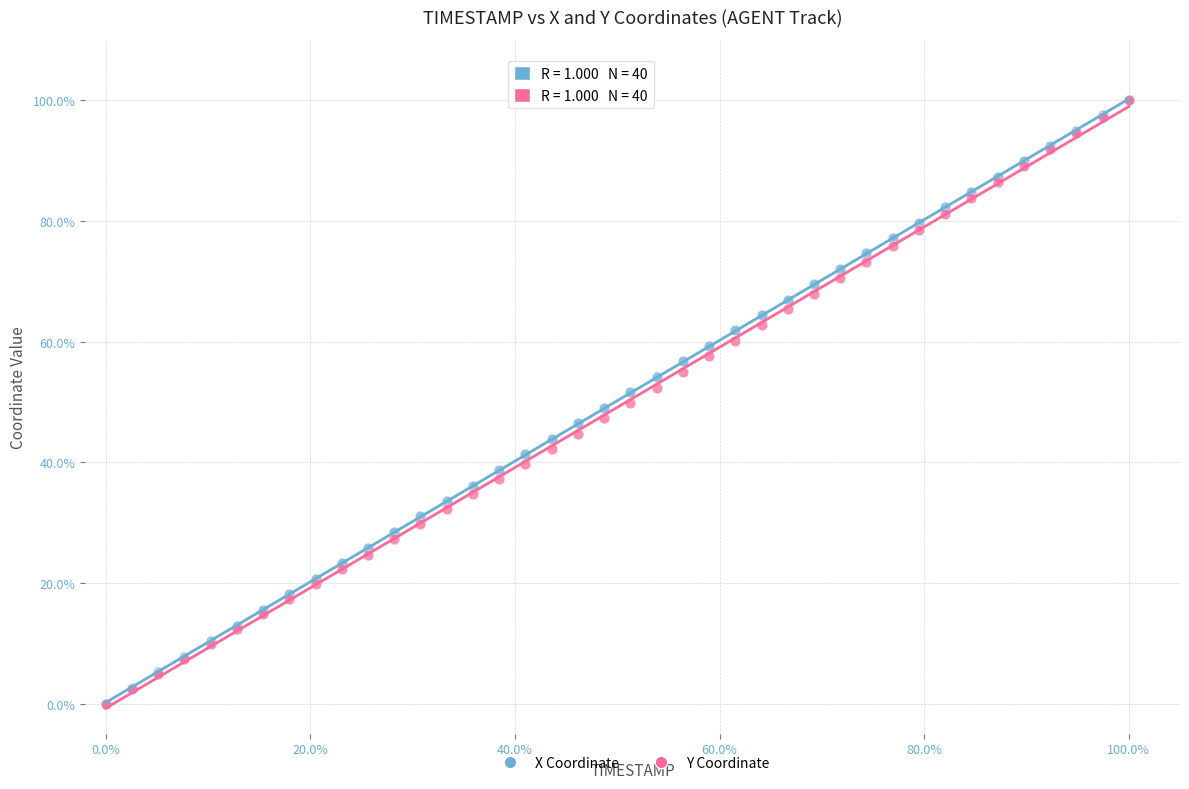

What are all the series names shown in the legend?

X Coordinate, Y Coordinate